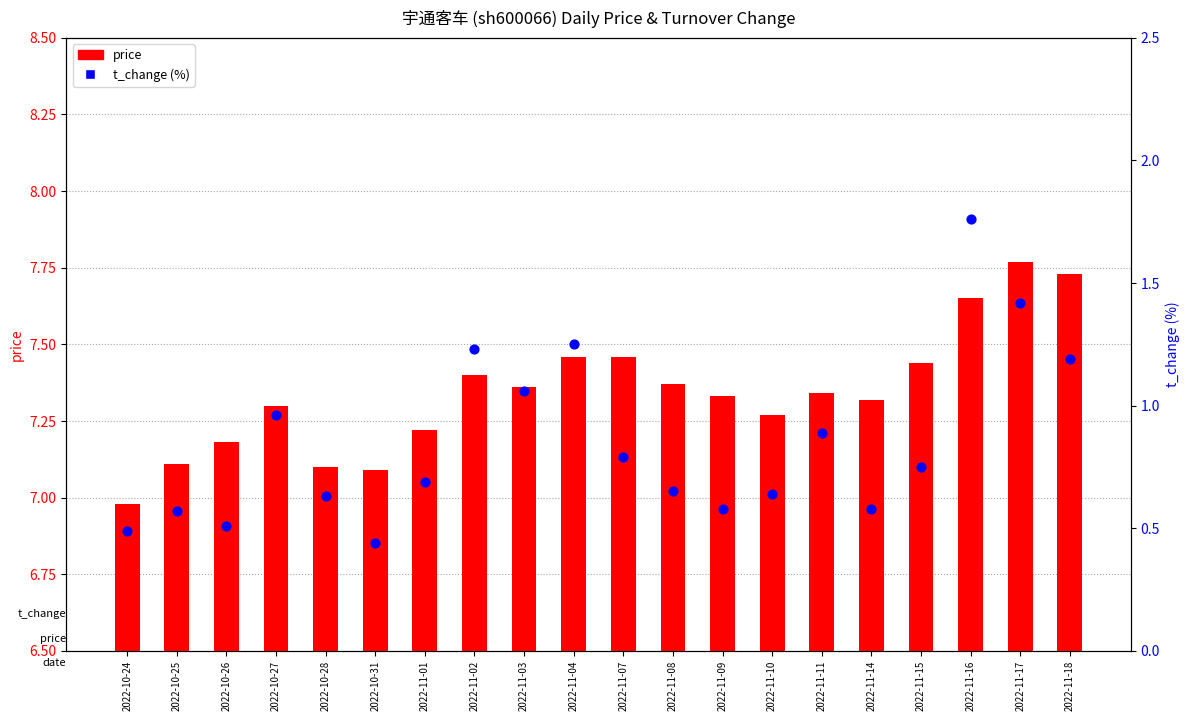

Which series contains the highest Y value?

price